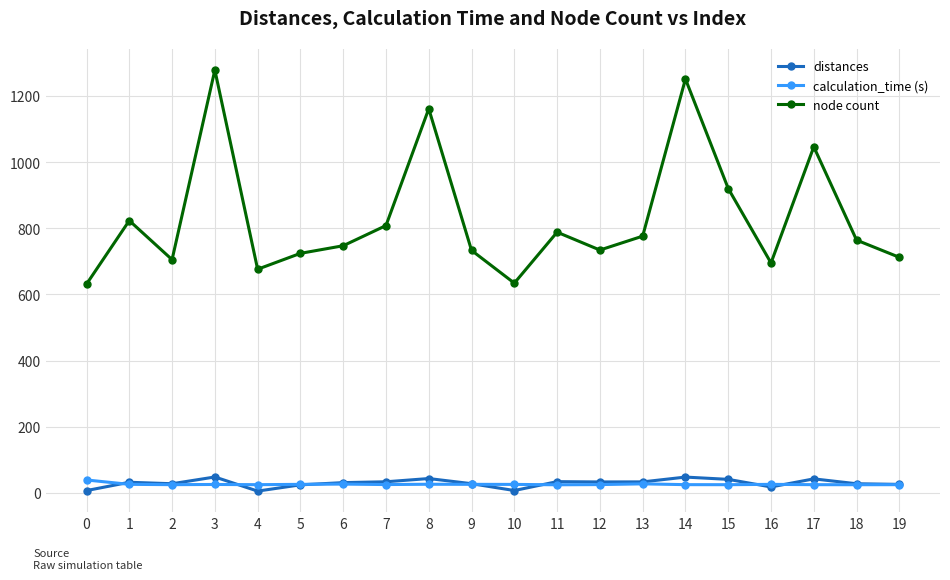

How many values in the distances series exceed 32?

10